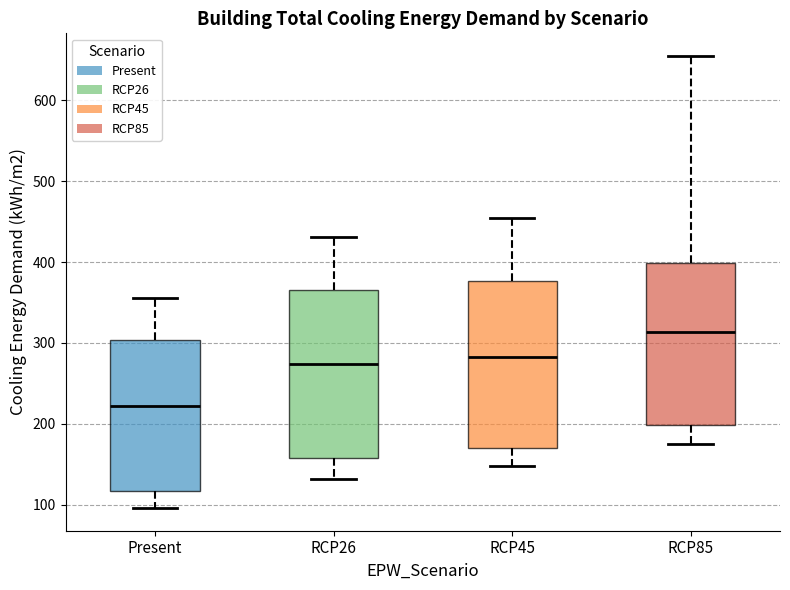

Reading left to right, transcribe this box plot: for each box, give where its median line is, the range the box spans, and where its two whiskers end, as read against the y-axis. The values are not printed on the chart, so give them approximately, as read against the axis.

Present: median 220, box 120 to 300, whiskers 100 to 360
RCP26: median 270, box 160 to 370, whiskers 130 to 430
RCP45: median 280, box 170 to 380, whiskers 150 to 450
RCP85: median 310, box 200 to 400, whiskers 180 to 650